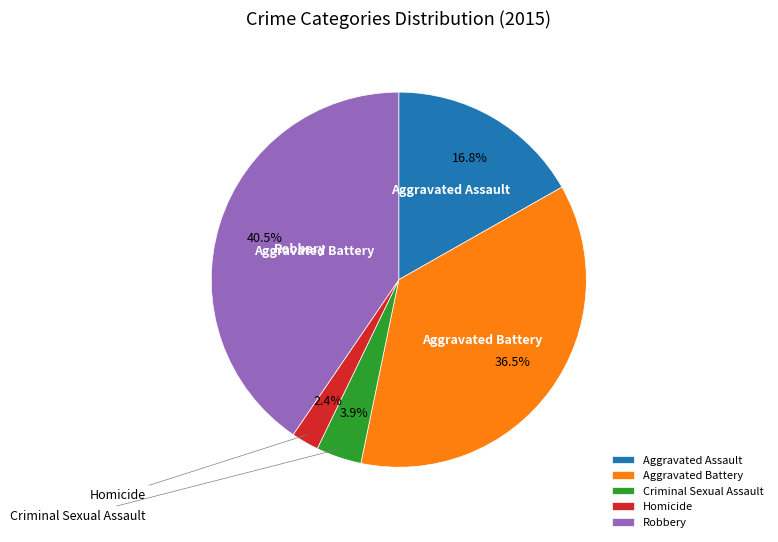

True or false: Homicide accounts for 2% of the total.

True